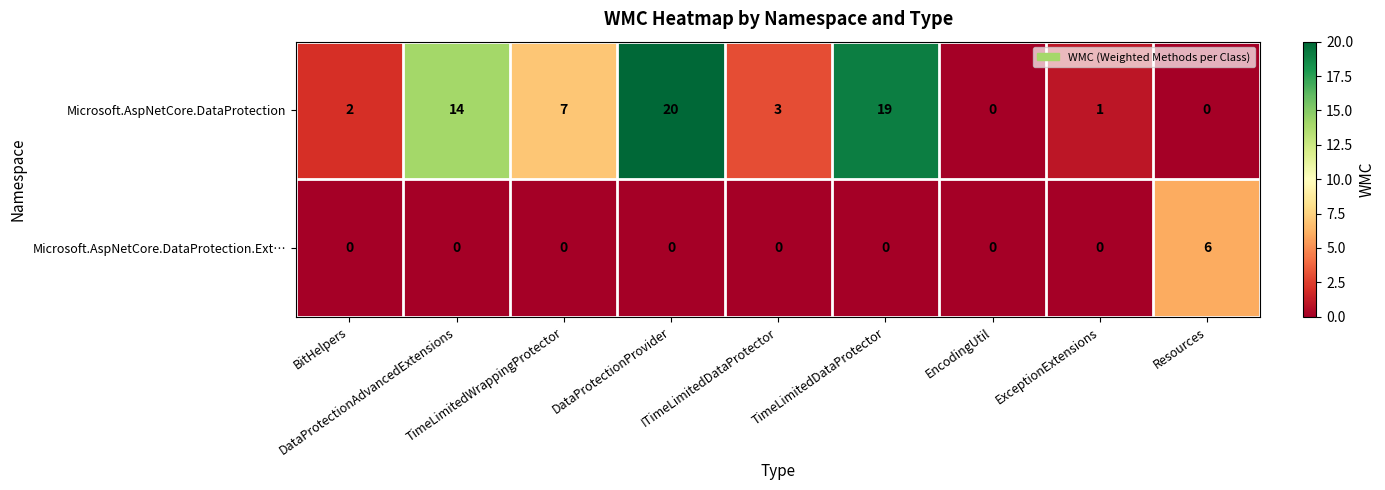

At which category is the sum across all series the highest?

DataProtectionProvider